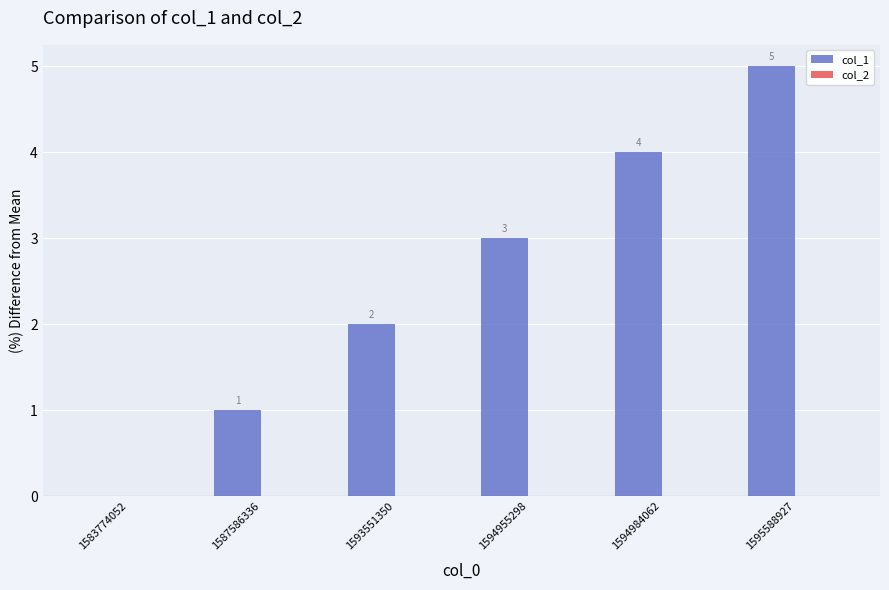

What value does the data have at 1595588927?

5